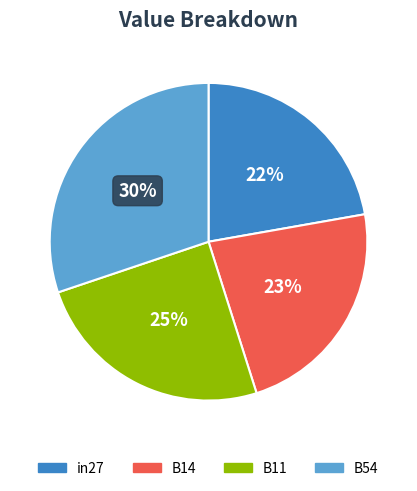

To the nearest percent, what is the average slice percentage?

25%